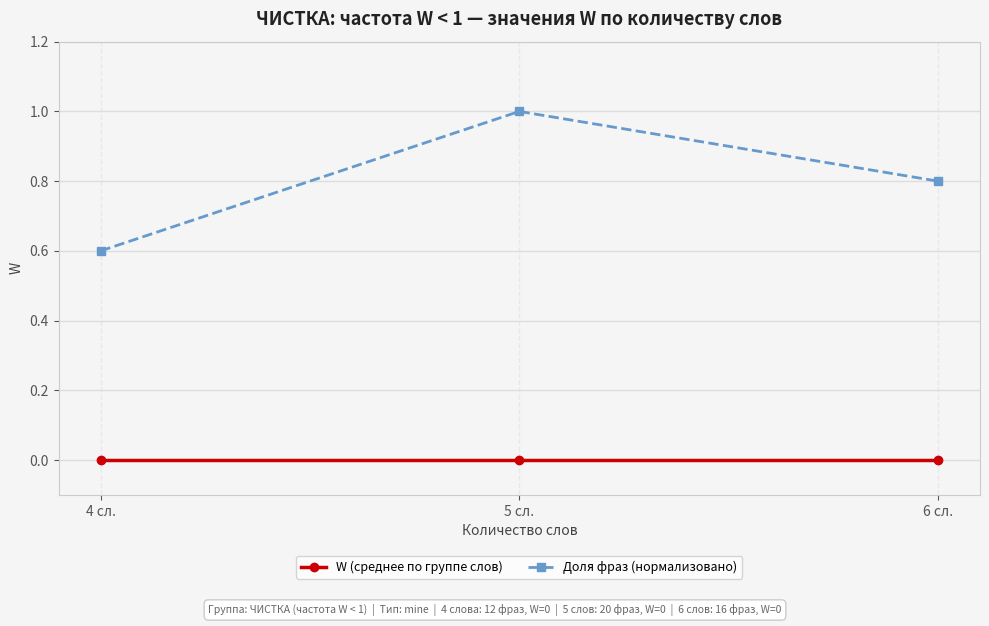

What is the total value across all series at 6 сл.?

0.8